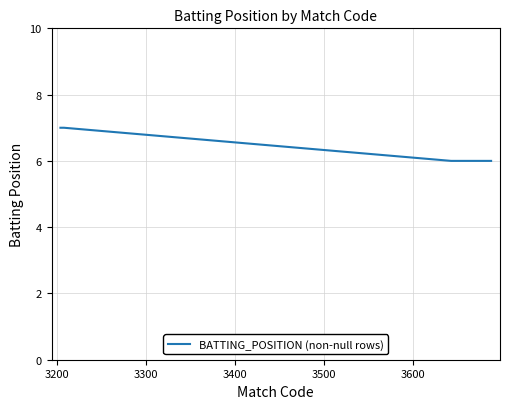

What is the minimum value shown in the chart?

6